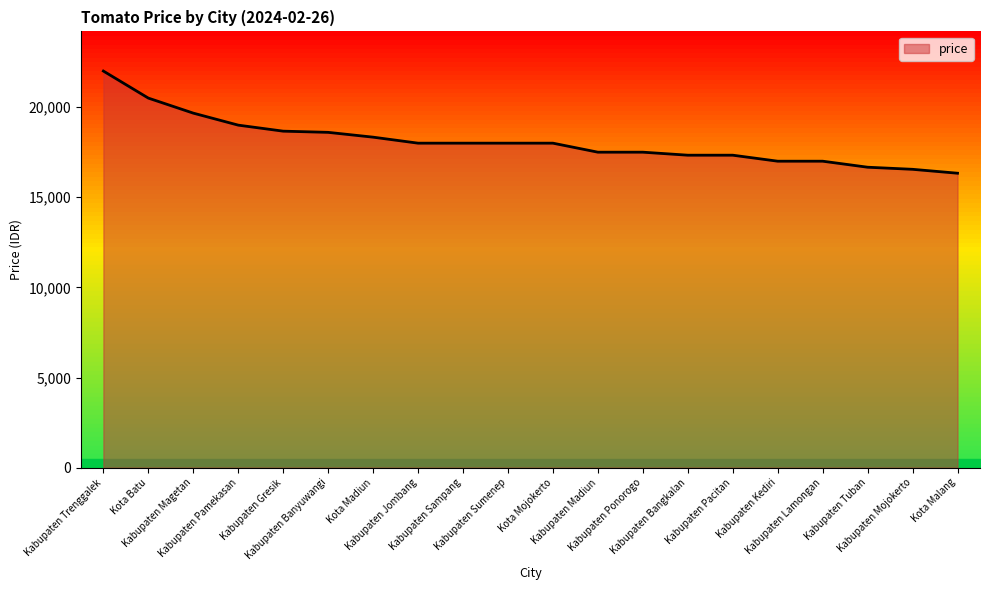

Count the number of data series in this chart.

1